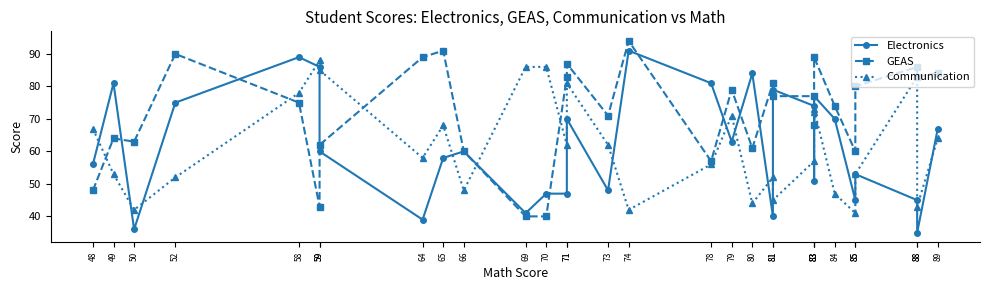

Which series ends up on top after the final intersection of Communication and Electronics?

Electronics